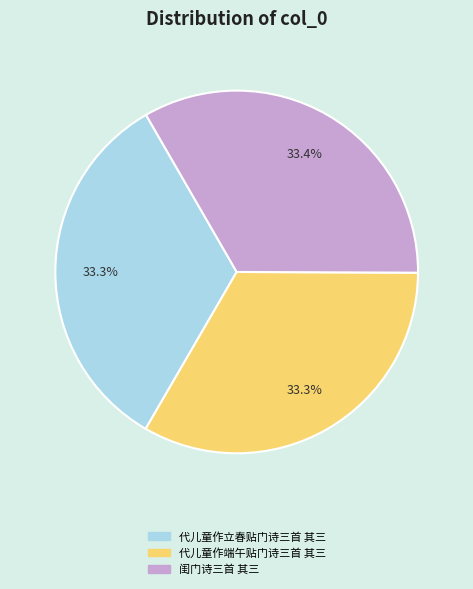

What is the ratio of the value at 代儿童作端午贴门诗三首 其三 to the value at 闺门诗三首 其三?

1.0